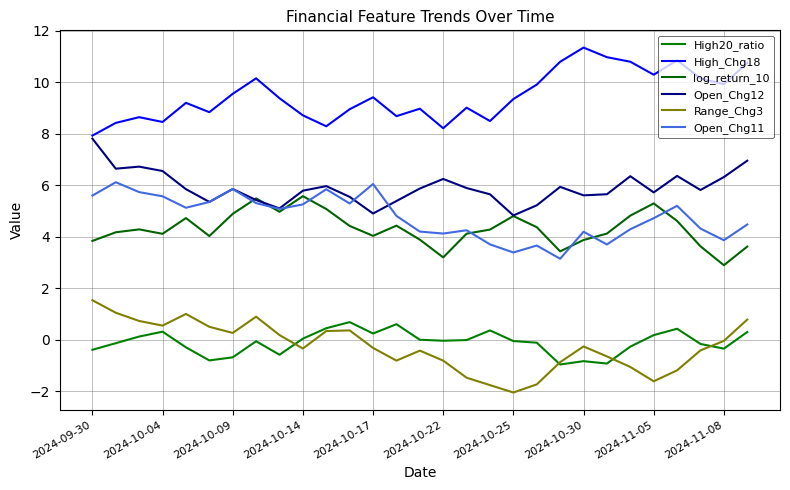

How many distinct data groups are displayed?

6